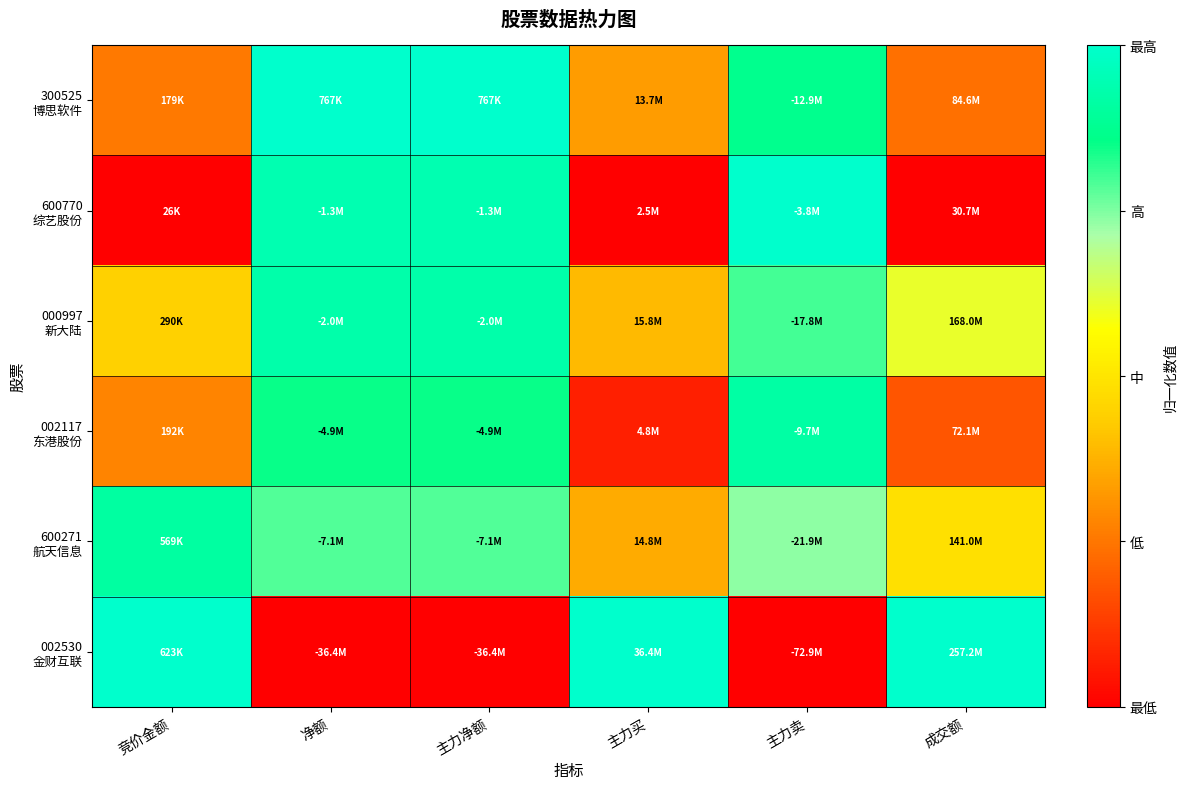

Count the number of categories in the chart.

6